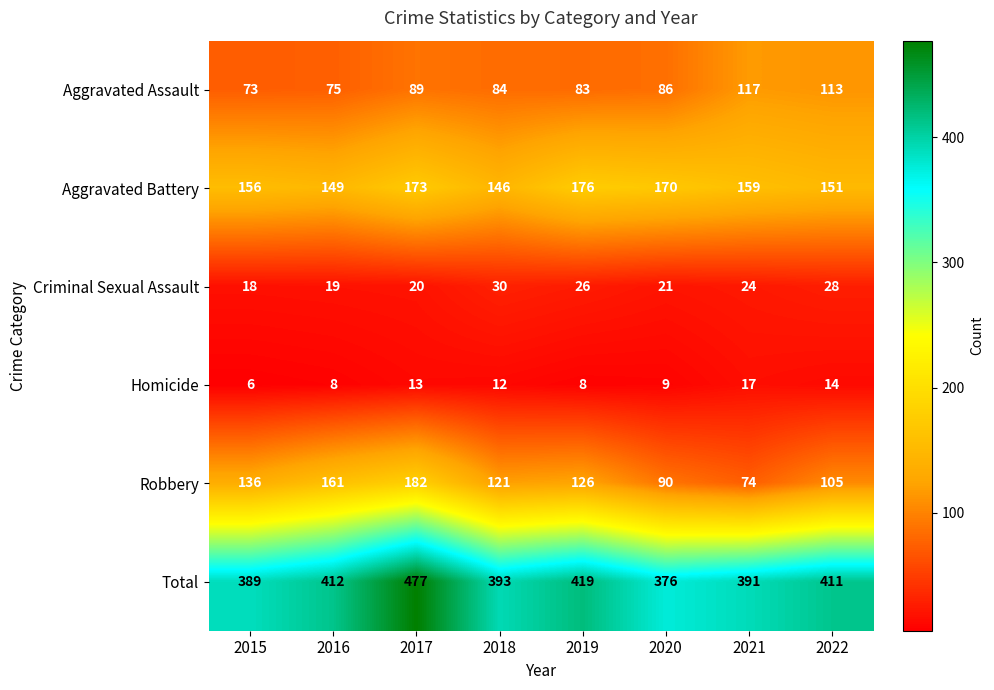

At which category is the sum across all series the highest?

2017